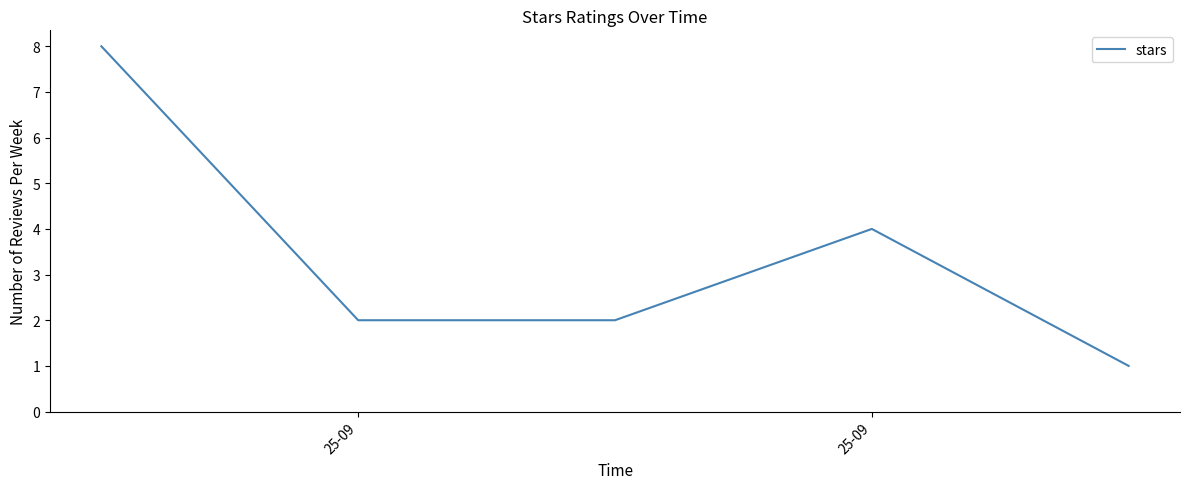

What is the difference between the maximum and minimum values?

7